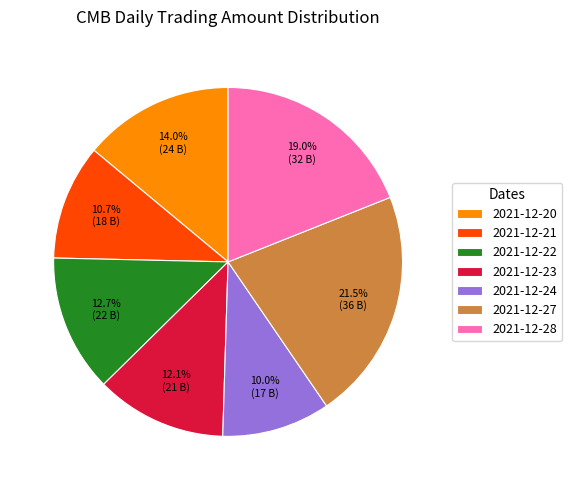

To the nearest percent, what is the combined percentage of 2021-12-23 and 2021-12-28?

31%